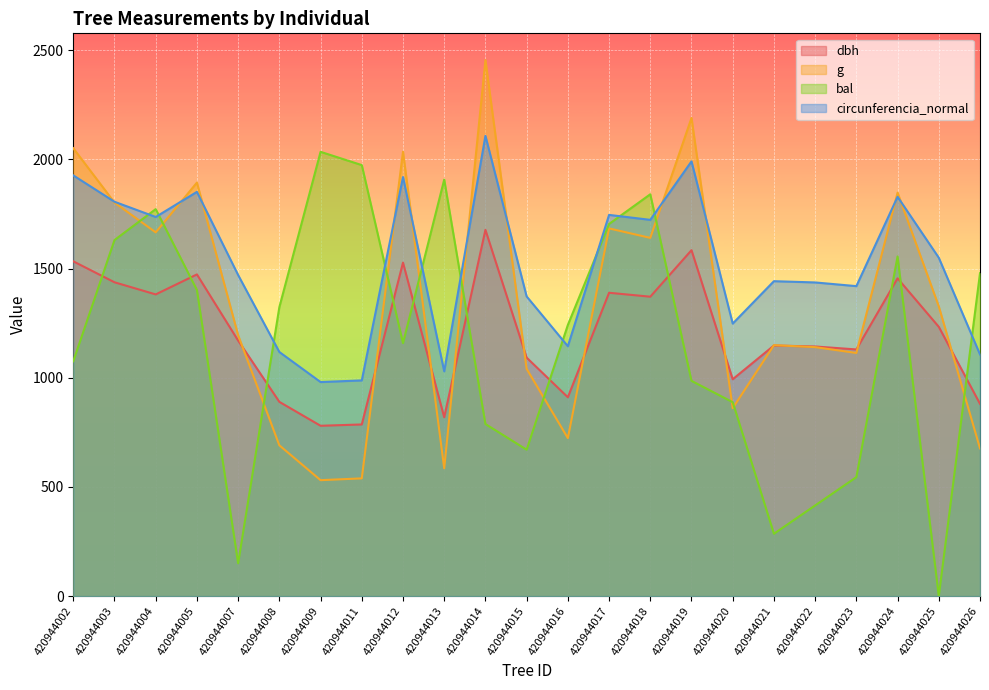

Which category has the highest value across all series?

420944014